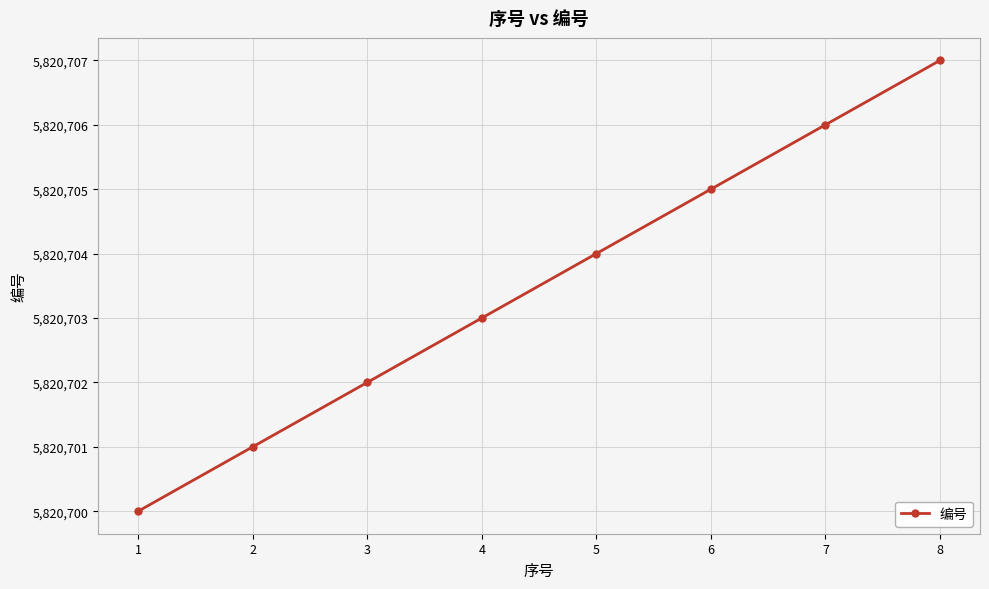

Read the value at 3.

5820702